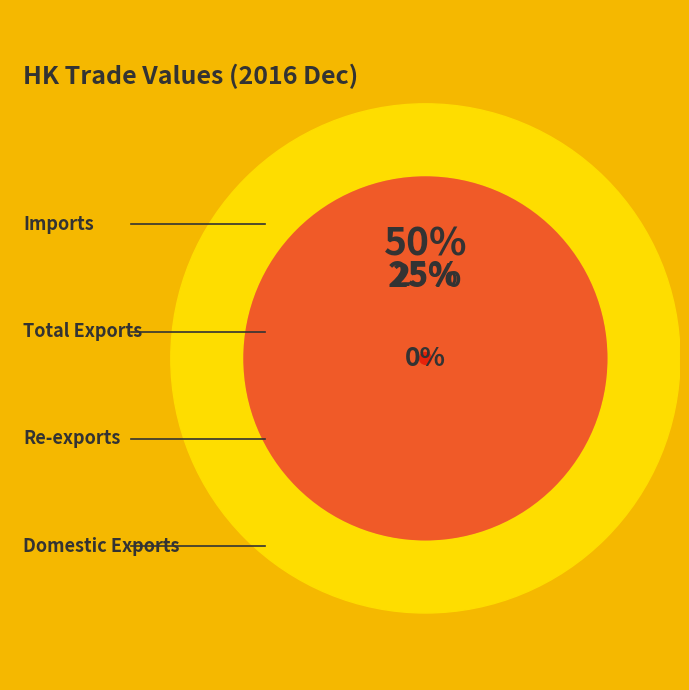

To the nearest percent, what portion does Total Exports represent?

25%